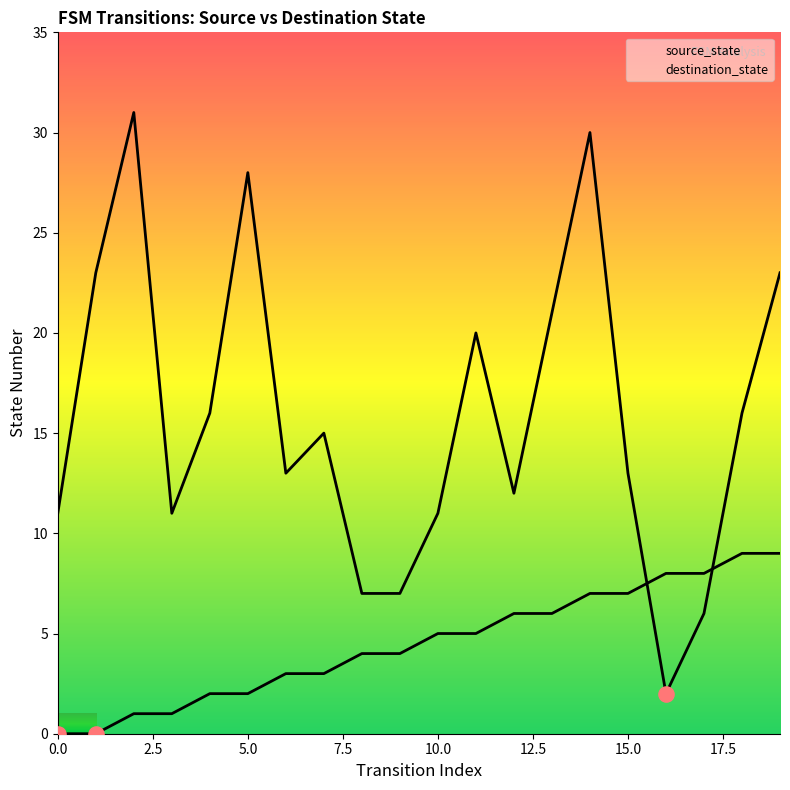

Which series has the largest total across all categories?

destination_state